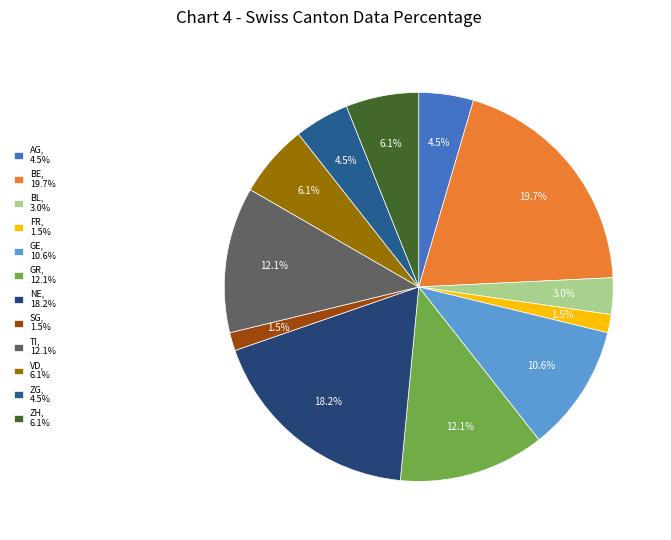

Does any single category account for the majority?

No